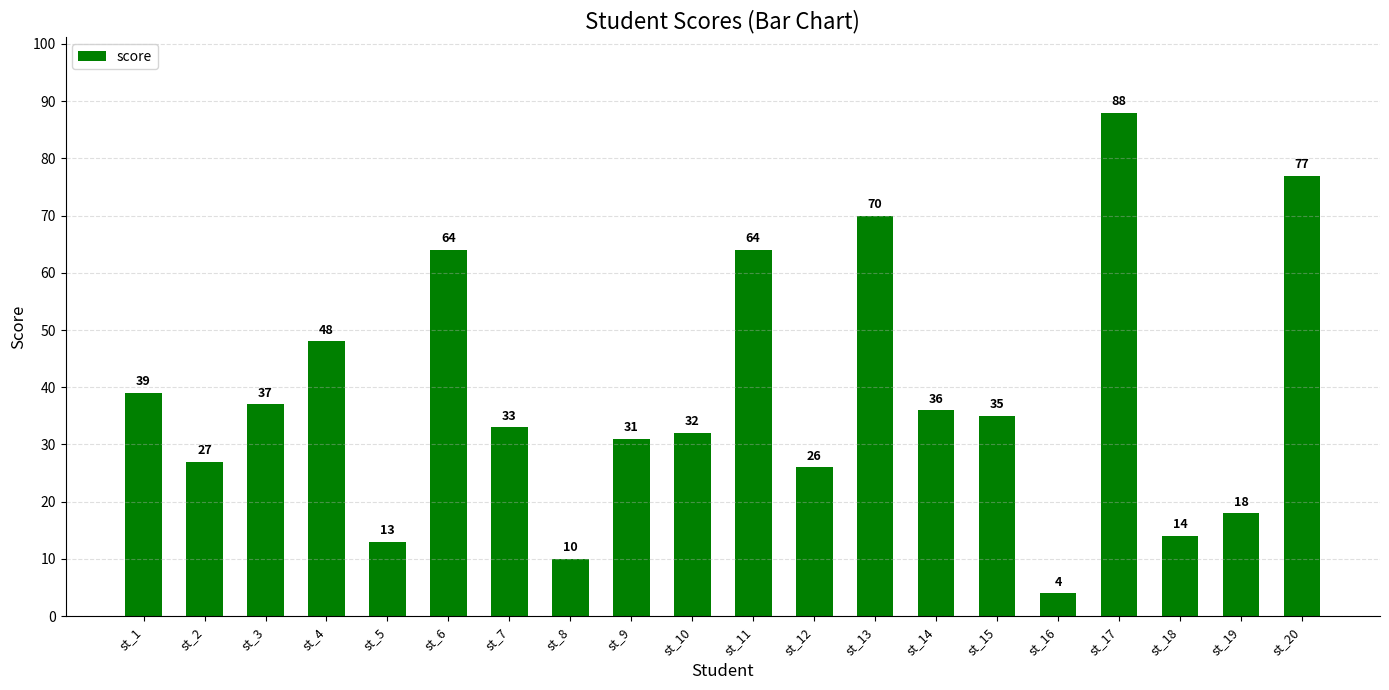

Count the number of categories in the chart.

20